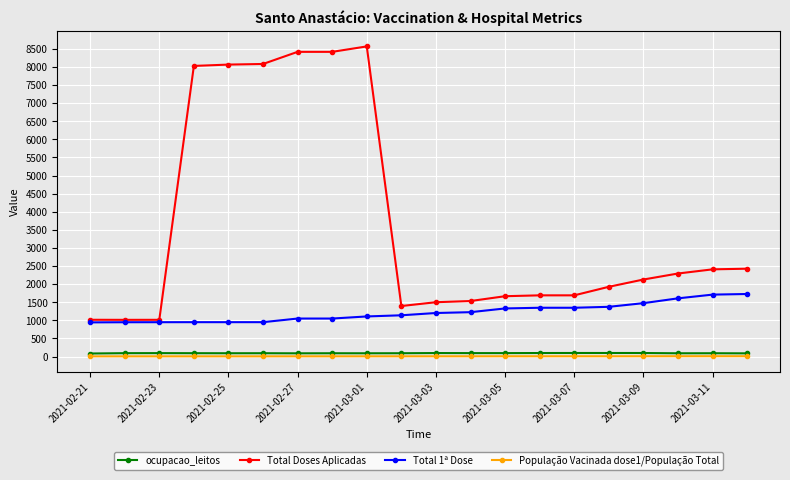

What is the value of the ocupacao_leitos point at the 19th from the left?

90.5